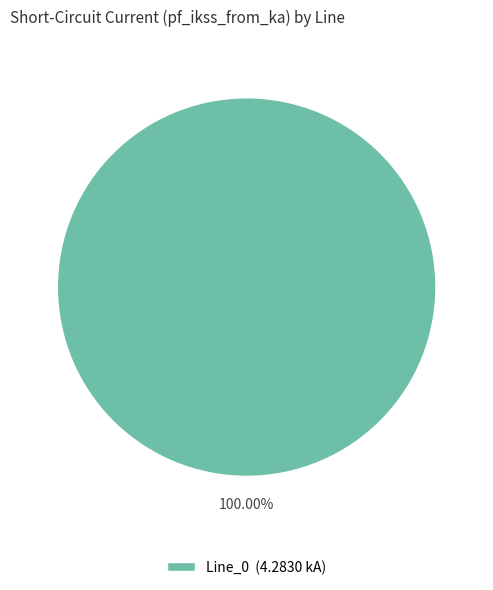

Rank the categories by value from highest to lowest.

Line_0 (4.2830 kA)